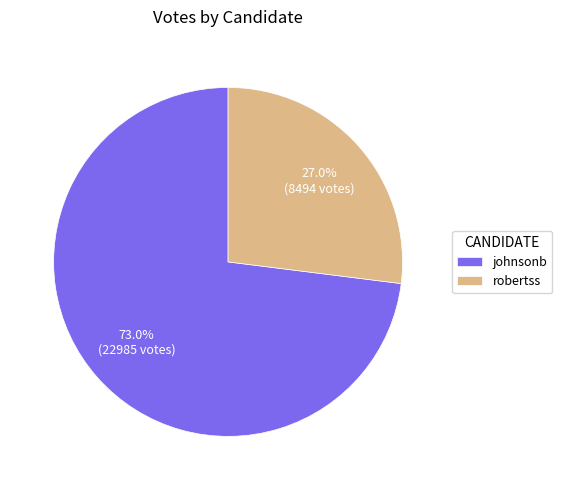

Which slice is the smallest?

robertss